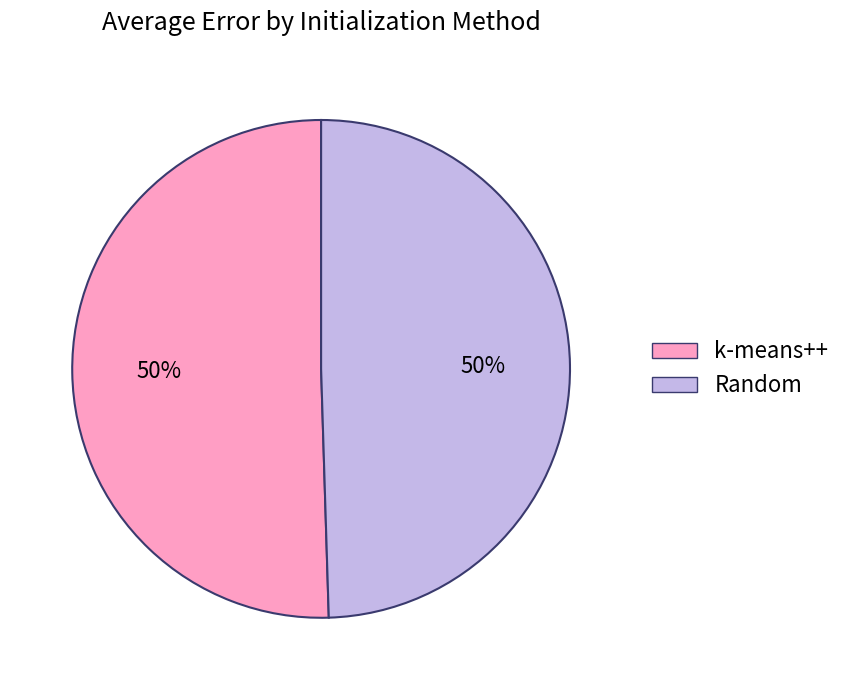

What percentage is the Random slice, to the nearest percent?

50%